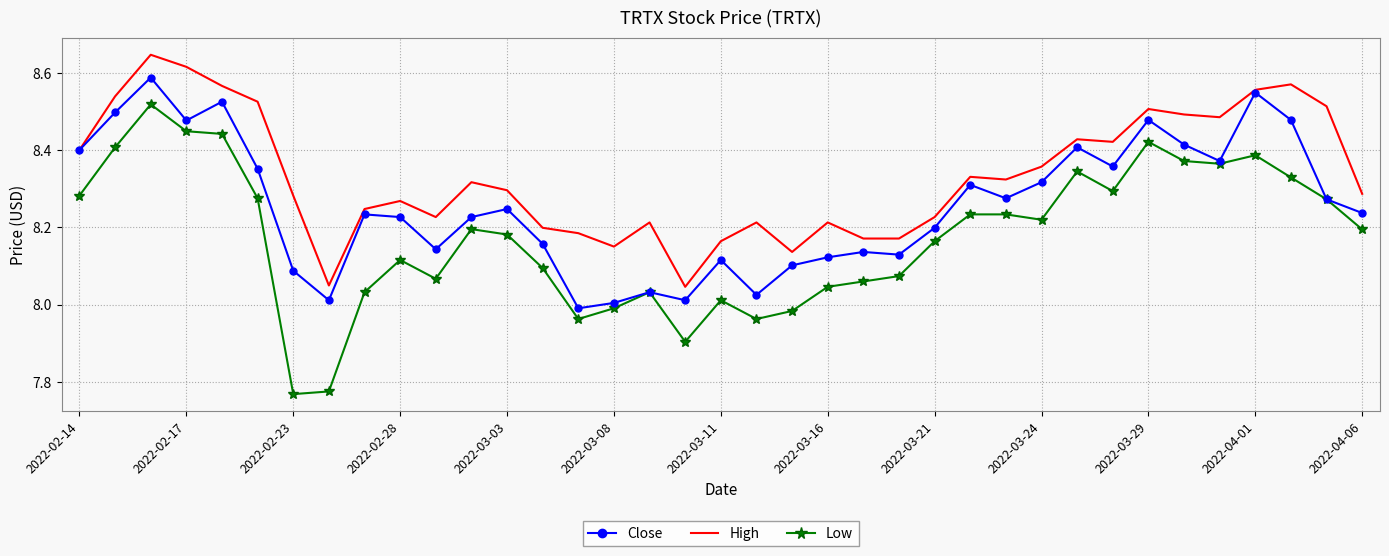

True or false: High and Low intersect in this chart.

False